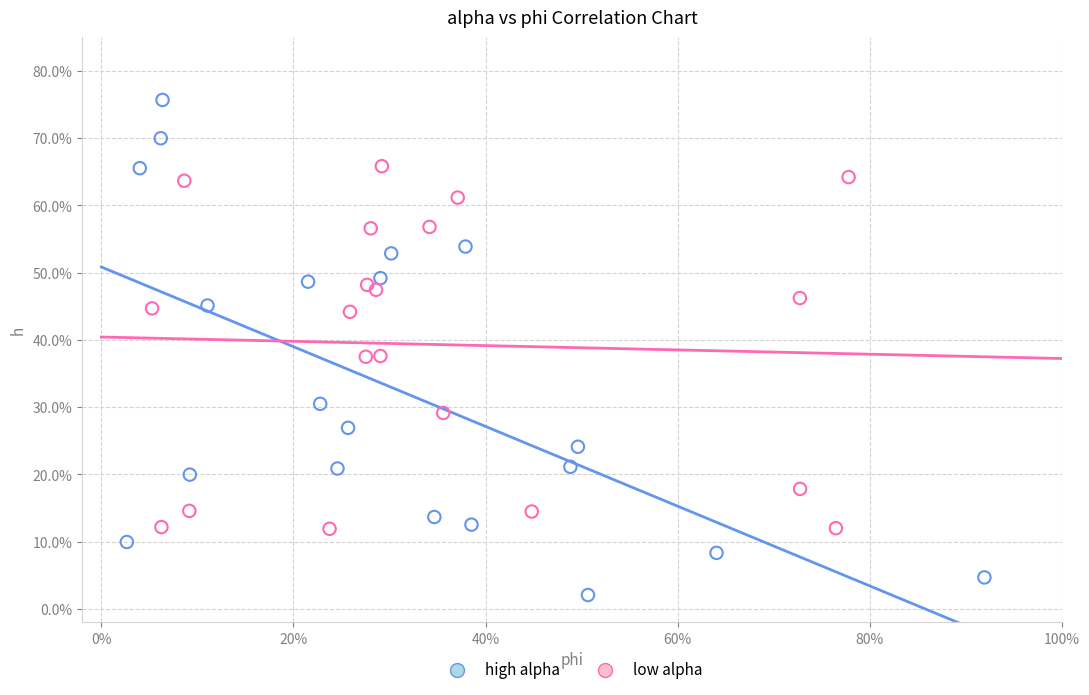

What are all the series names shown in the legend?

high alpha, low alpha